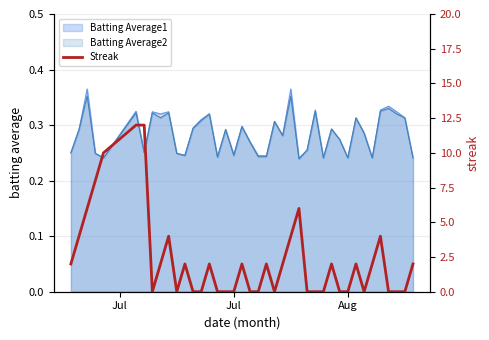

The Batting Average2 series shows 0.4 at Jul. True or false?

False